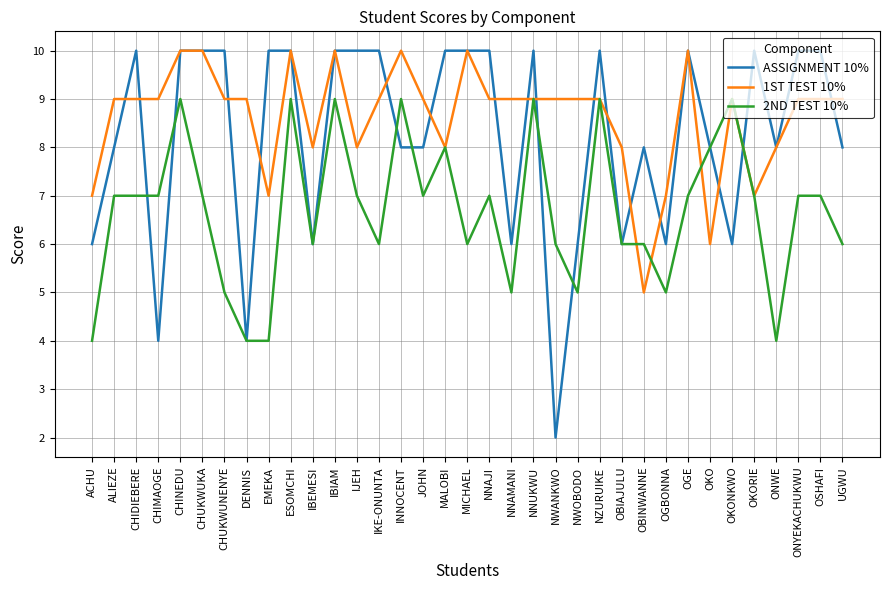

At ALIEZE, list the series in order from largest to smallest.

1ST TEST 10%, ASSIGNMENT 10%, 2ND TEST 10%